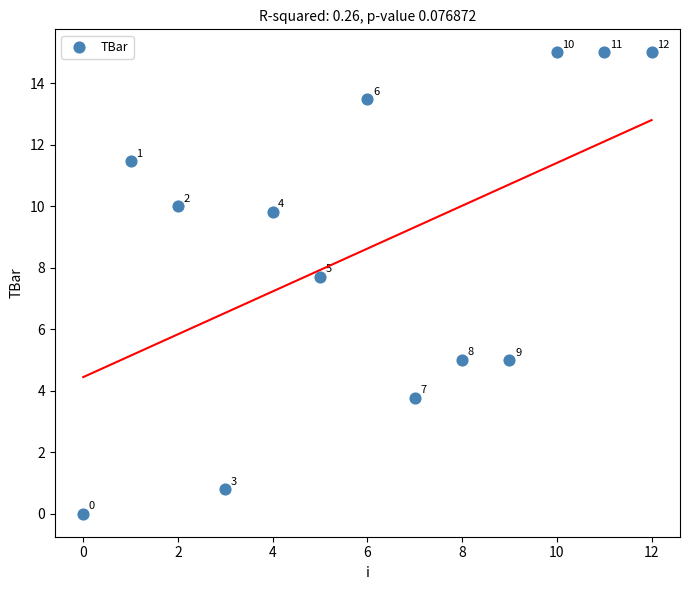

What Y value in the scatter plot is closest to 7?

7.7